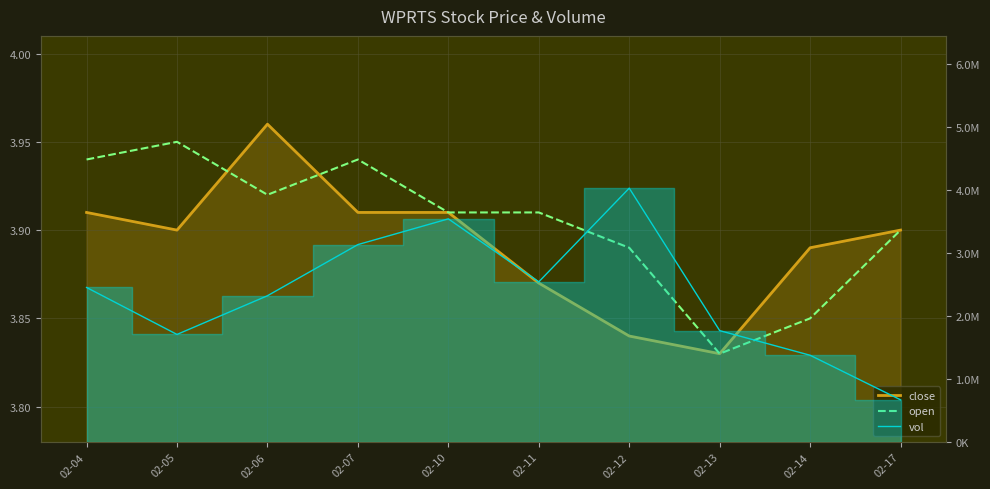

What is the difference between the maximum and minimum values in the close series?

0.1